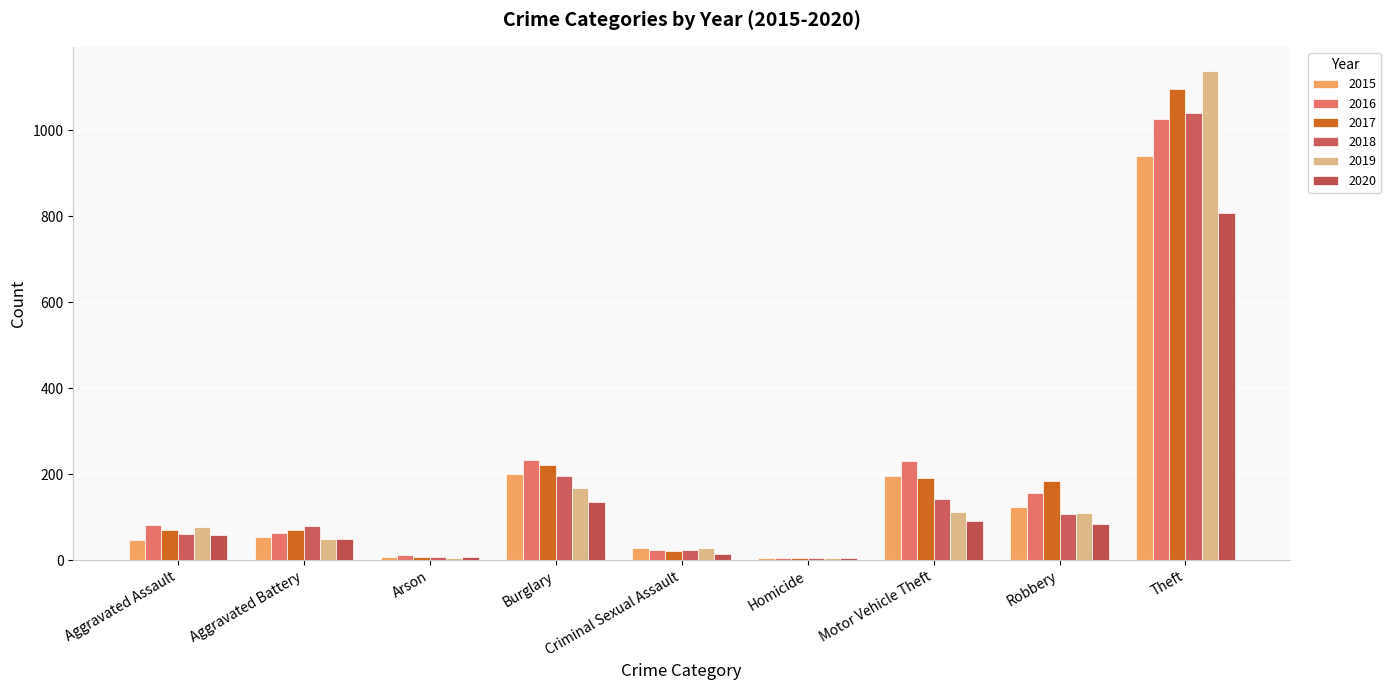

The value of 2016 at Robbery is 235. True or false?

False